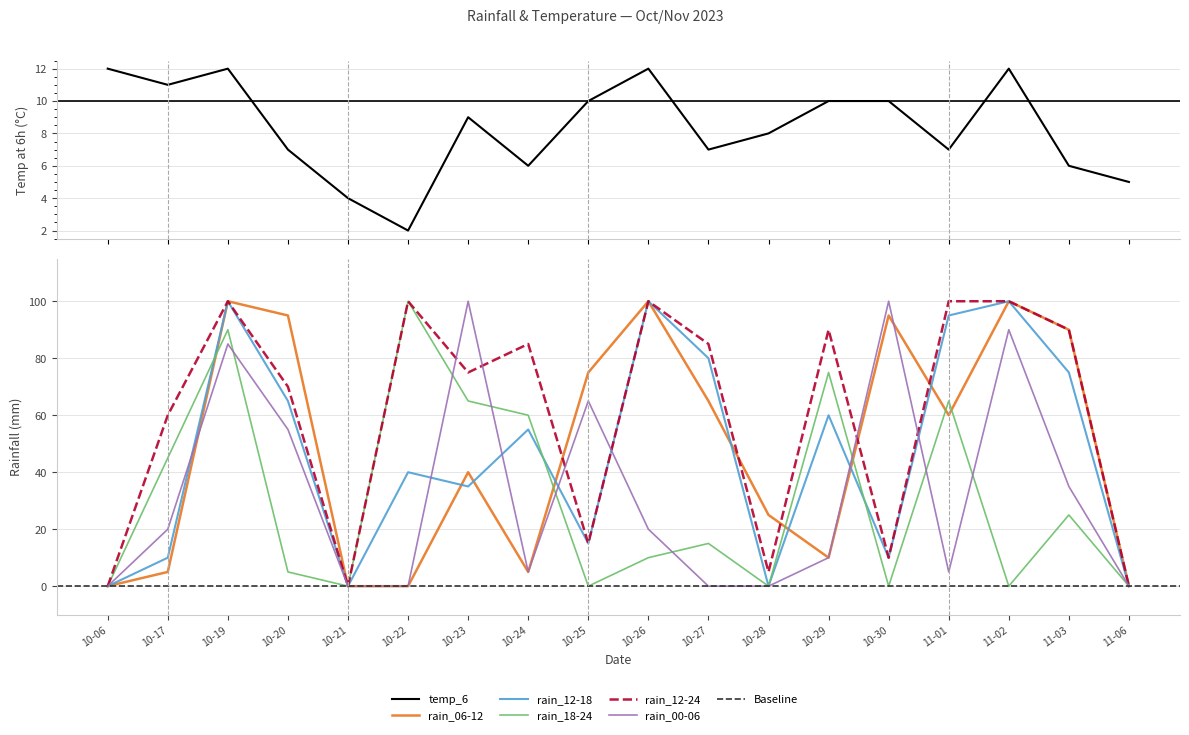

Which series has the largest total across all categories?

rain_12-24